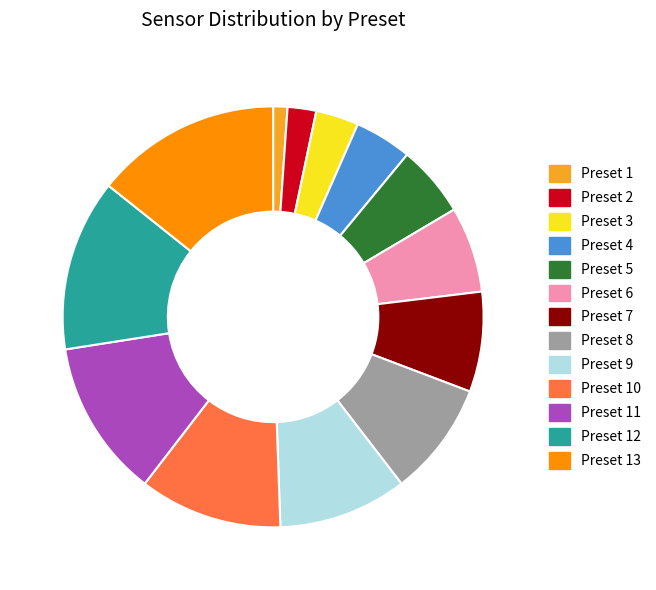

Which has a higher value, Preset 9 or Preset 6?

Preset 9